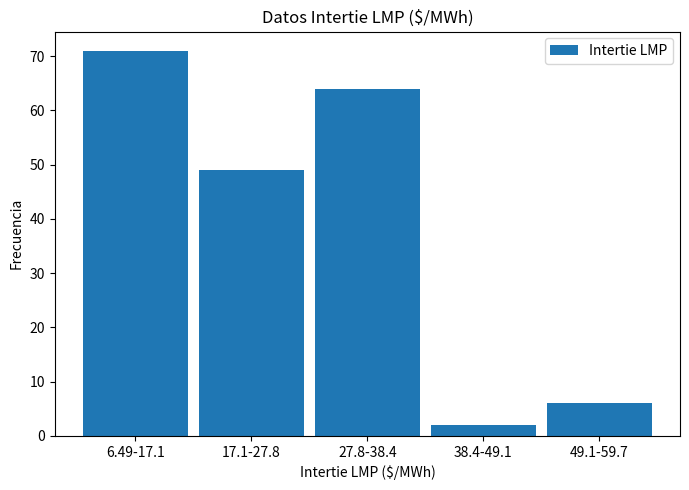

Reading left to right, what are all the values shown in this chart?

6.49-17.1=71	17.1-27.8=49	27.8-38.4=64	38.4-49.1=2	49.1-59.7=6